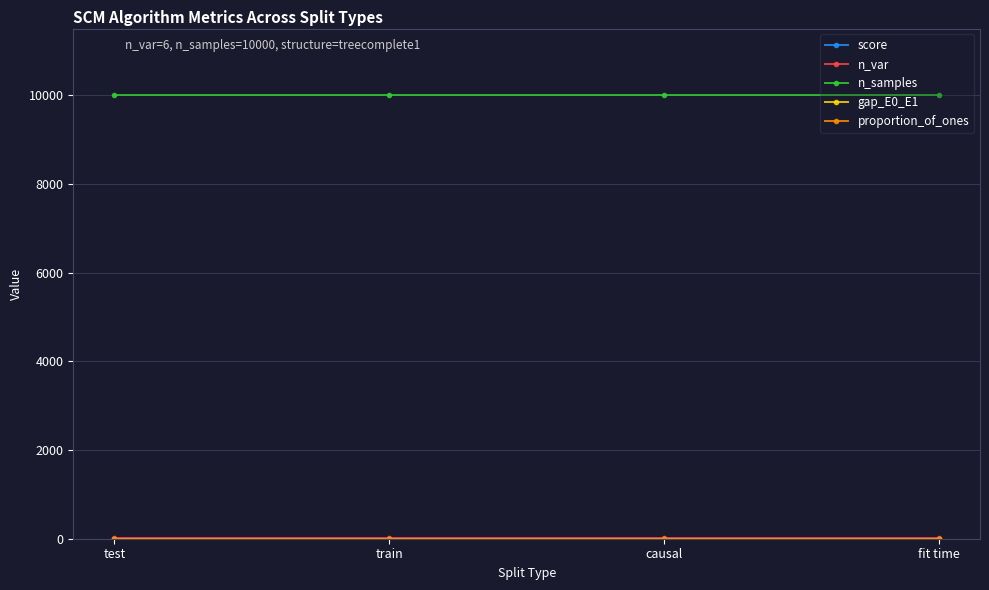

What is the label of the 2nd point from the right?

causal